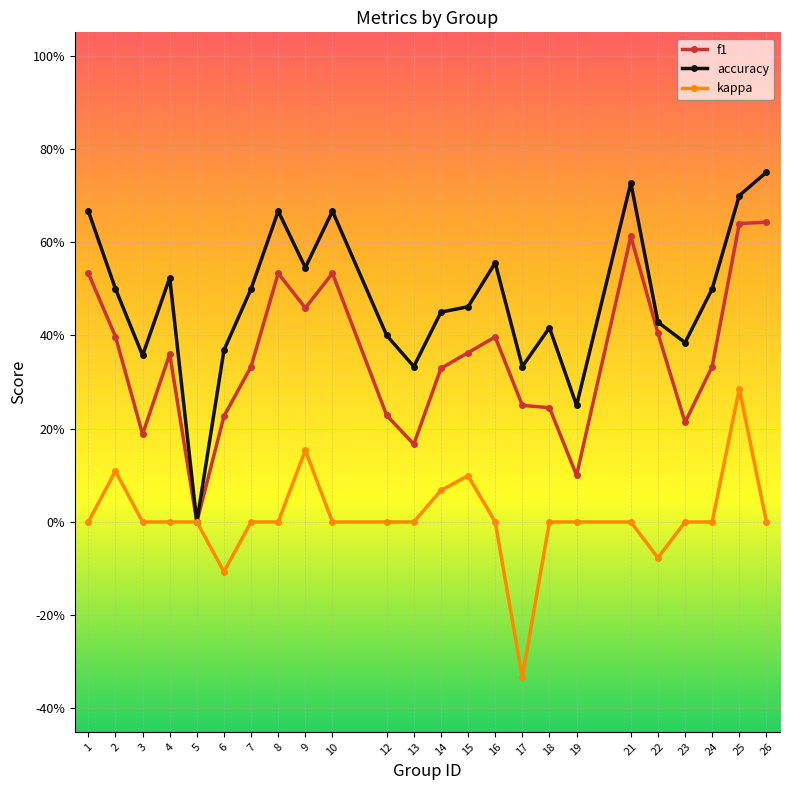

Reading right to left, transcribe all the data shown in this chart.

f1: 26=0.6	25=0.6	24=0.3	23=0.2	22=0.4	21=0.6	19=0.1	18=0.2	17=0.2	16=0.4	15=0.4	14=0.3	13=0.2	12=0.2	10=0.5	9=0.5	8=0.5	7=0.3	6=0.2	5=0.0	4=0.4	3=0.2	2=0.4	1=0.5
accuracy: 26=0.8	25=0.7	24=0.5	23=0.4	22=0.4	21=0.7	19=0.2	18=0.4	17=0.3	16=0.6	15=0.5	14=0.5	13=0.3	12=0.4	10=0.7	9=0.5	8=0.7	7=0.5	6=0.4	5=0.0	4=0.5	3=0.4	2=0.5	1=0.7
kappa: 26=0.0	25=0.3	24=0.0	23=0.0	22=-0.1	21=0.0	19=0.0	18=0.0	17=-0.3	16=0.0	15=0.1	14=0.1	13=0.0	12=0.0	10=0.0	9=0.2	8=0.0	7=0.0	6=-0.1	5=0.0	4=0.0	3=0.0	2=0.1	1=0.0